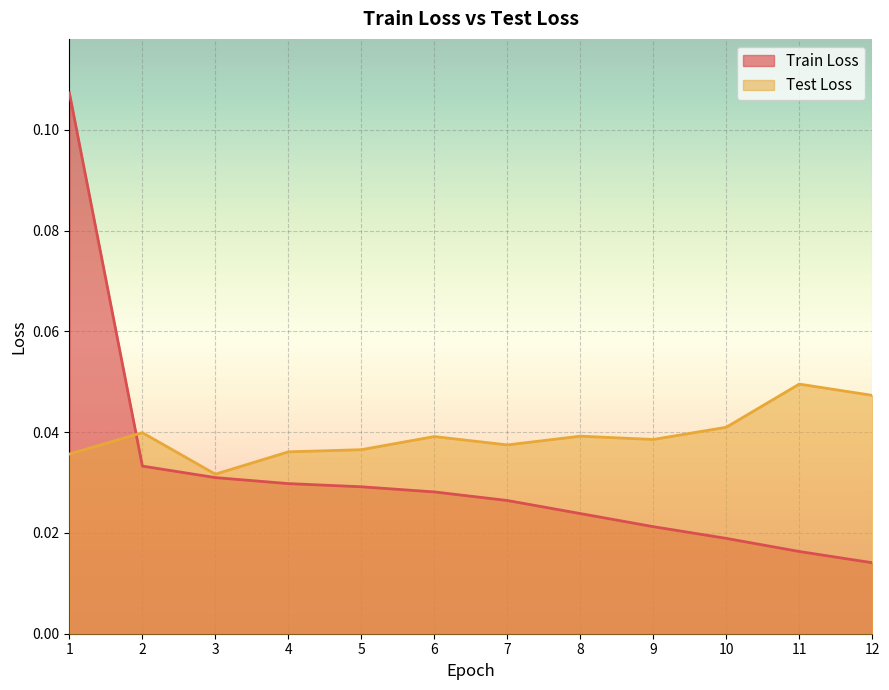

What is the sum of all Test Loss values?

0.5